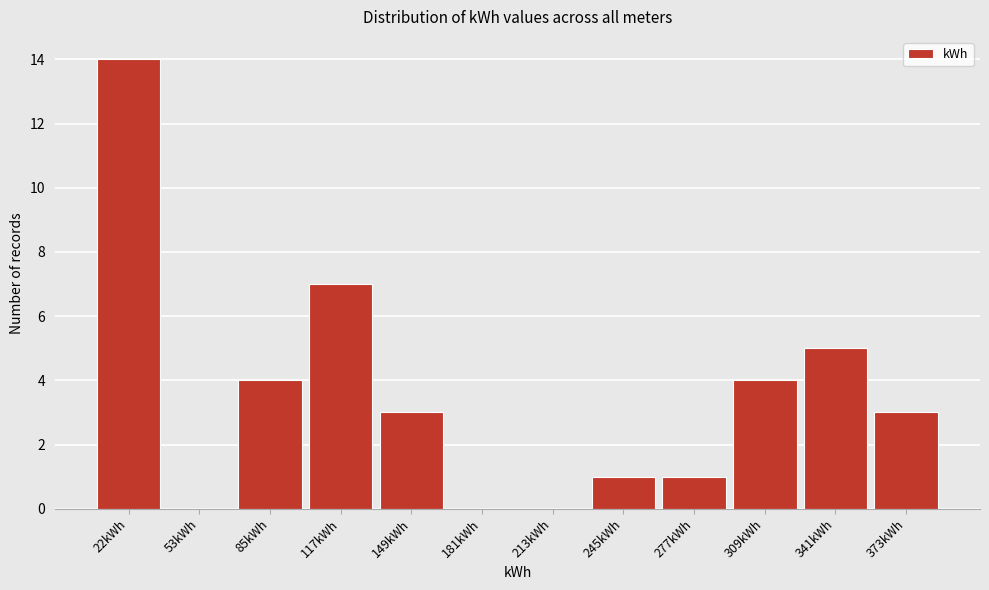

Reading left to right, list all the values displayed in this chart.

22kWh=14	53kWh=0	85kWh=4	117kWh=7	149kWh=3	181kWh=0	213kWh=0	245kWh=1	277kWh=1	309kWh=4	341kWh=5	373kWh=3